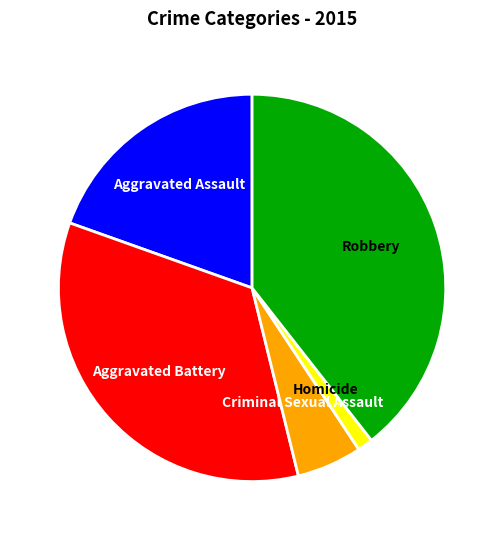

Count the number of slices in the pie.

5